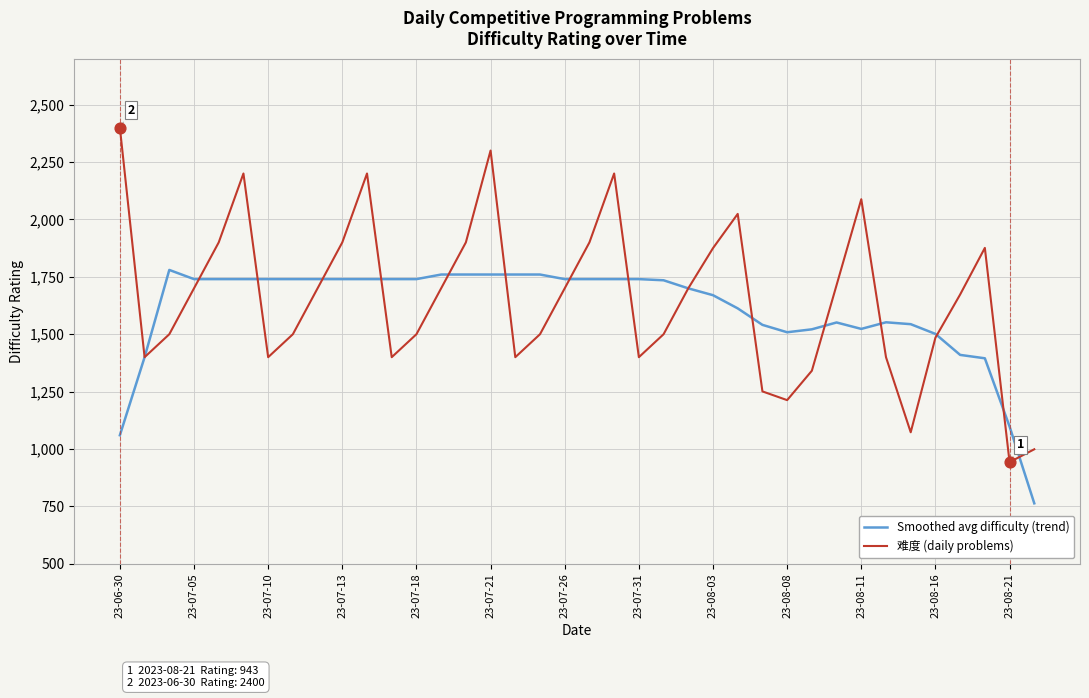

List the series in order of their peak value, highest first.

难度 (daily problems), Smoothed avg difficulty (trend)